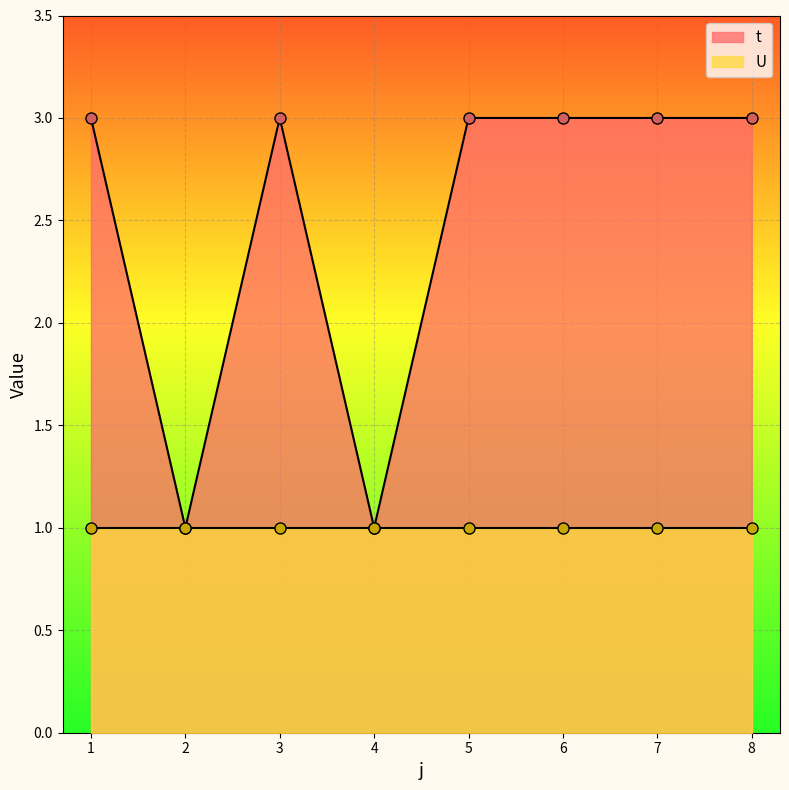

List the labels in order of value, largest first.

1, 3, 5, 6, 7, 8, 2, 4